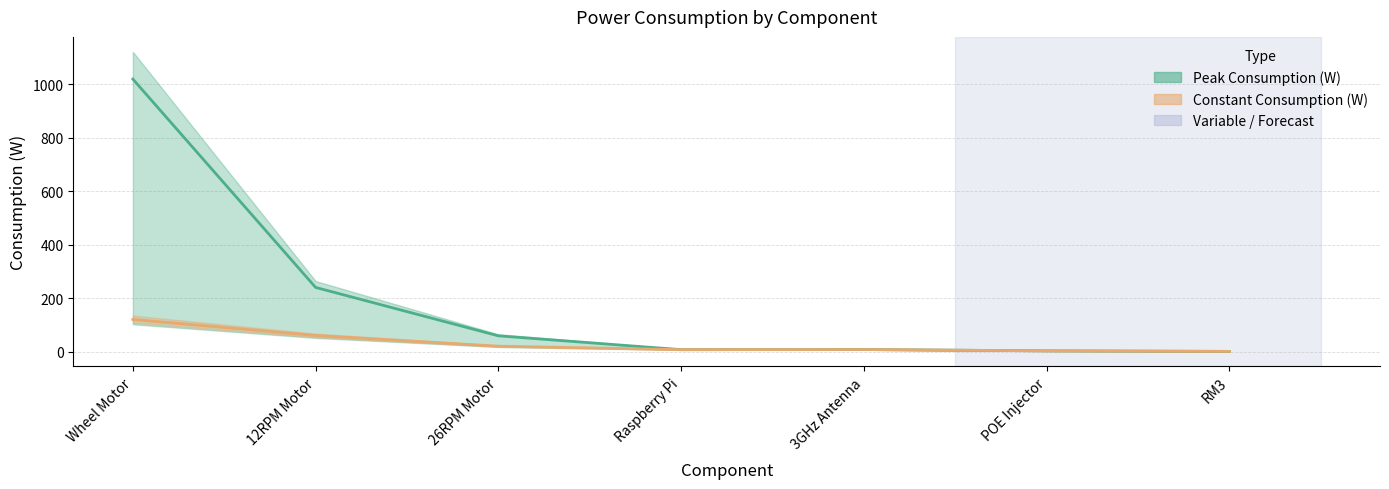

Between 26RPM Motor and 12RPM Motor, which is larger?

12RPM Motor